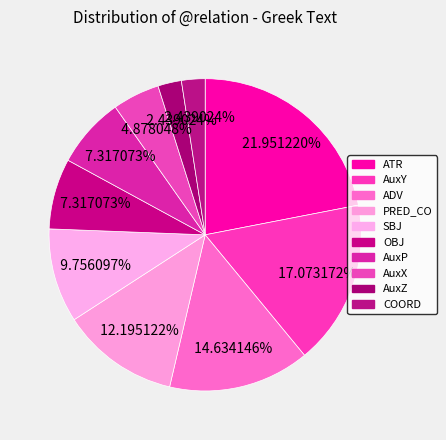

True or false: ATR accounts for 12% of the total.

False